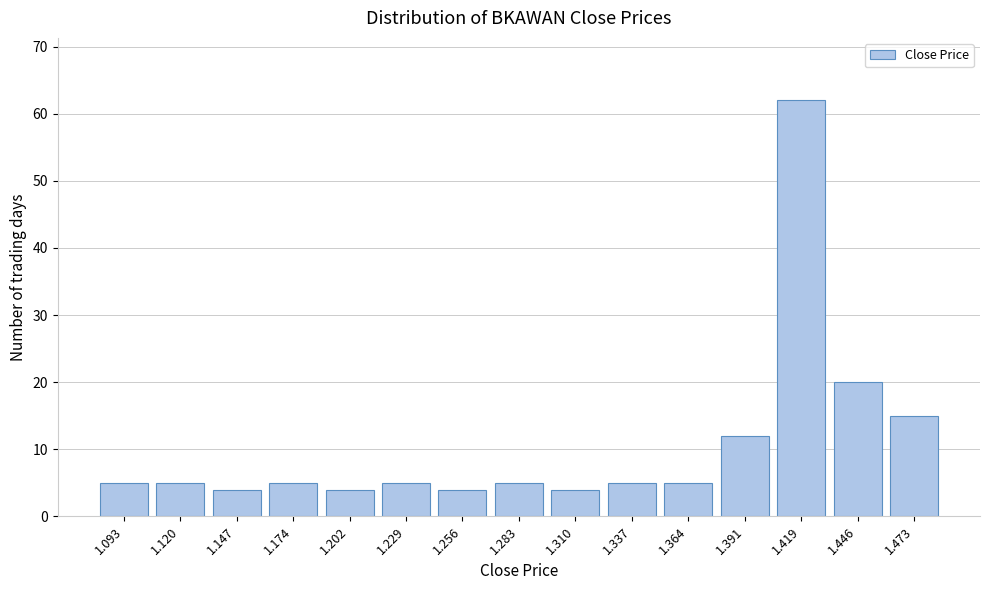

Reading right to left, extract all data points from this chart.

15	20	62	12	5	5	4	5	4	5	4	5	4	5	5